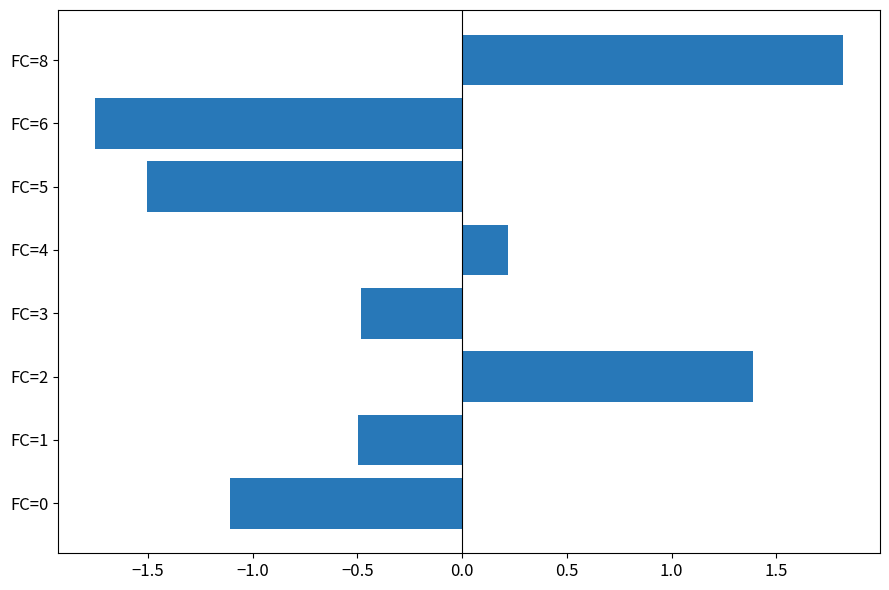

What is the change in value from FC=1 to FC=2?

+1.9